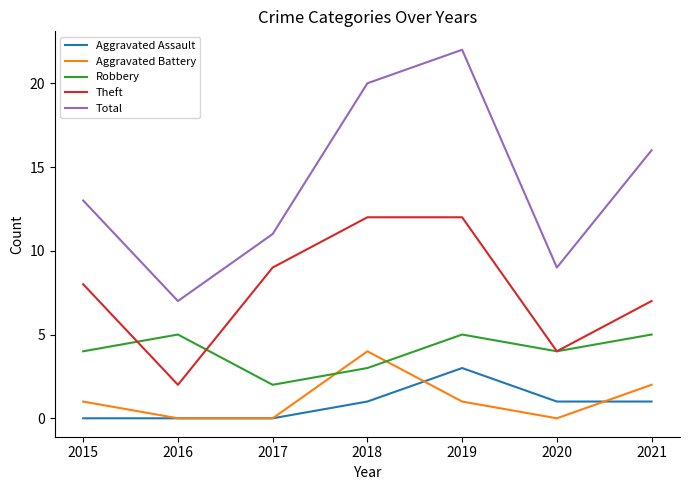

Is the value of Total at 2020 greater than the value of Theft at 2019?

No